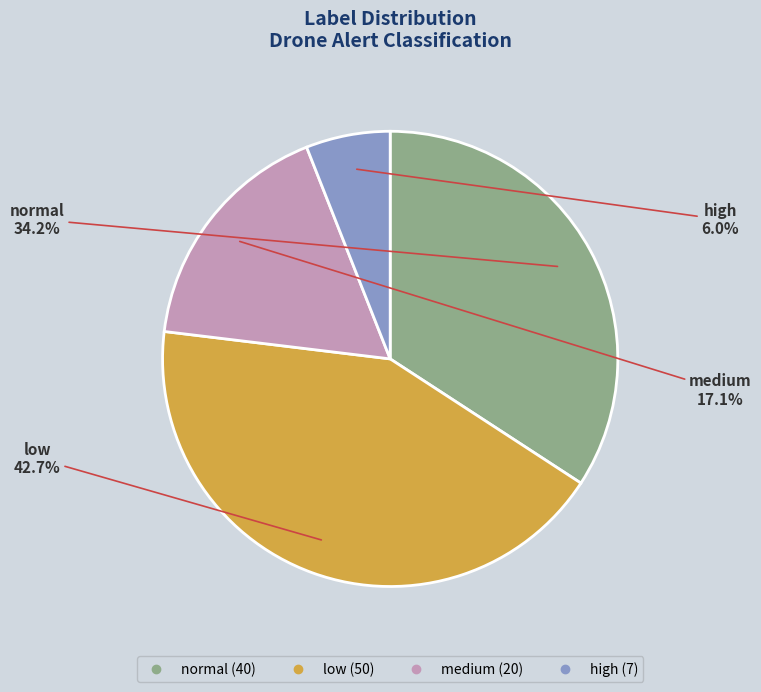

True or false: high accounts for 37% of the total.

False